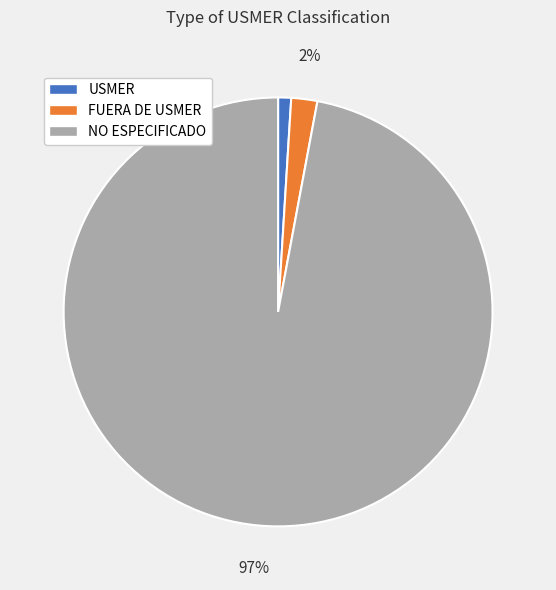

To the nearest percent, what is the combined percentage of USMER and NO ESPECIFICADO?

98%